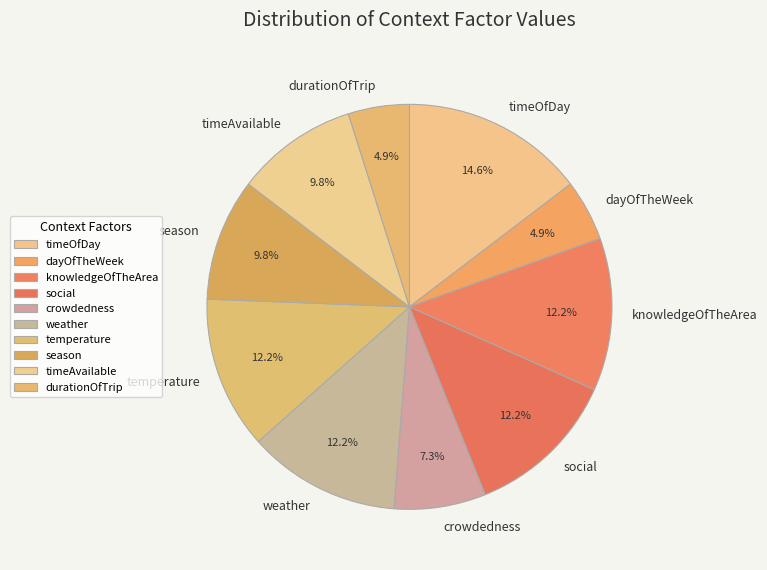

Does crowdedness account for over 50% of the chart?

No